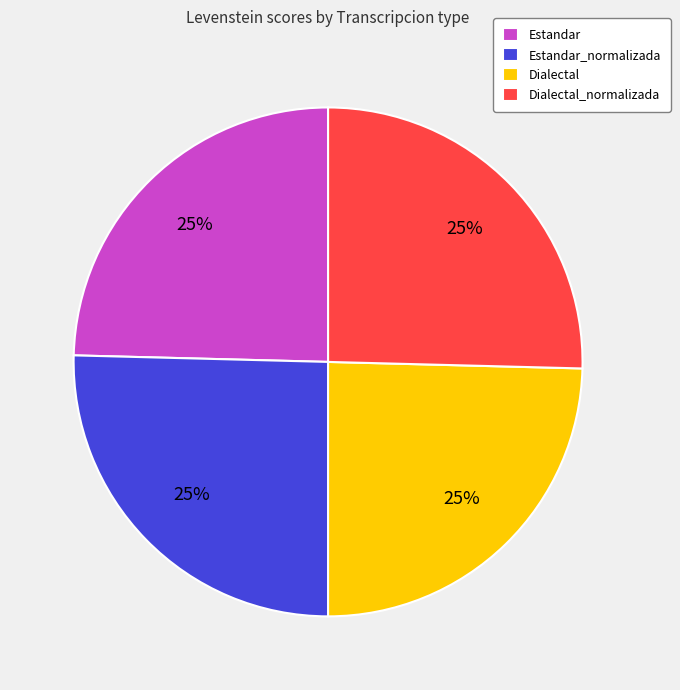

What is the ratio of the value at Estandar to the value at Estandar_normalizada?

1.0